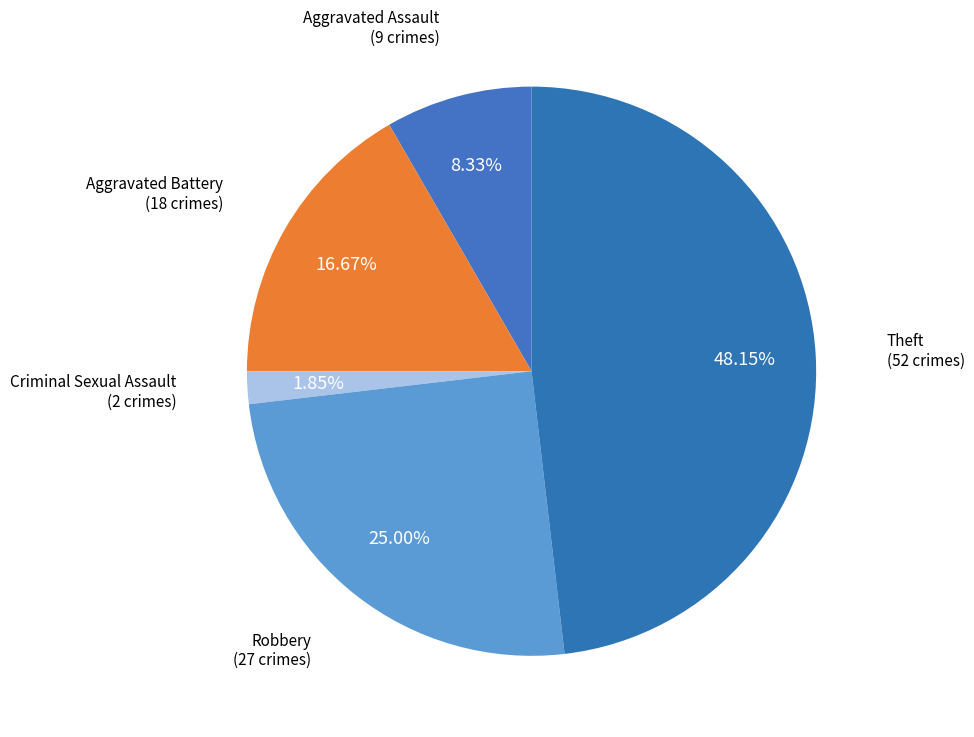

Is the sum of Criminal Sexual Assault and Aggravated Battery greater than half?

No